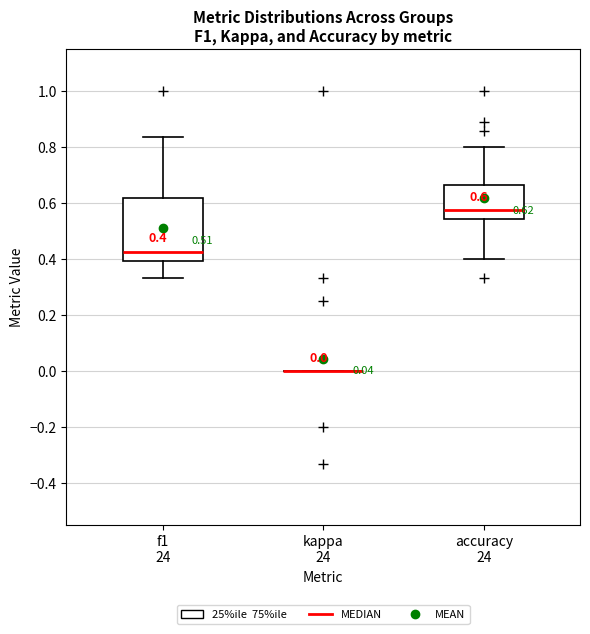

Which box is the tallest, from its lower edge to its upper edge?

f1 24